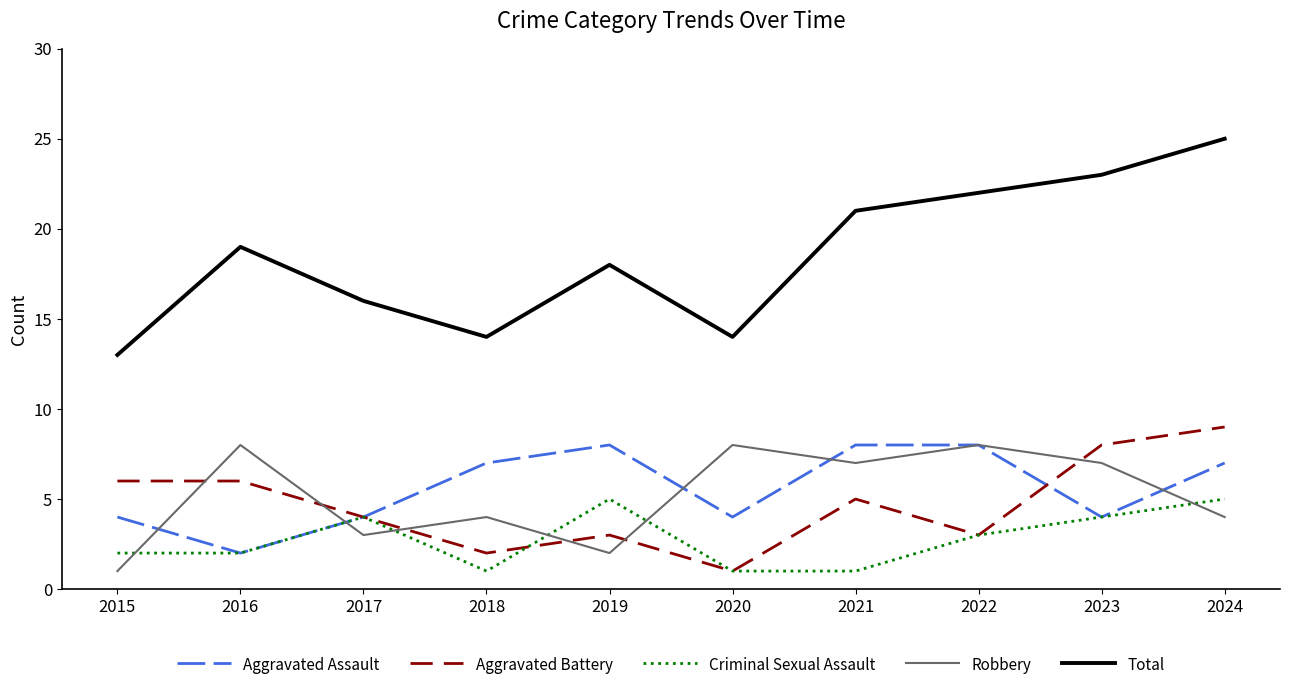

Reading right to left, list all the values displayed in this chart.

Aggravated Assault: 2024=7	2023=4	2022=8	2021=8	2020=4	2019=8	2018=7	2017=4	2016=2	2015=4
Aggravated Battery: 2024=9	2023=8	2022=3	2021=5	2020=1	2019=3	2018=2	2017=4	2016=6	2015=6
Criminal Sexual Assault: 2024=5	2023=4	2022=3	2021=1	2020=1	2019=5	2018=1	2017=4	2016=2	2015=2
Robbery: 2024=4	2023=7	2022=8	2021=7	2020=8	2019=2	2018=4	2017=3	2016=8	2015=1
Total: 2024=25	2023=23	2022=22	2021=21	2020=14	2019=18	2018=14	2017=16	2016=19	2015=13